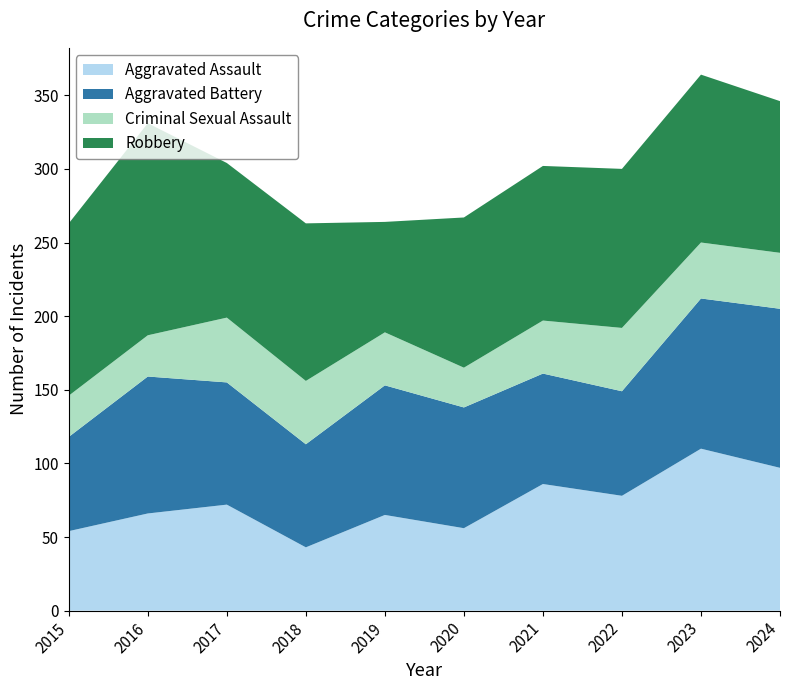

Reading left to right, extract all data points from this chart.

Aggravated Assault: 54	66	72	43	65	56	86	78	110	97
Aggravated Battery: 64	93	83	70	88	82	75	71	102	108
Criminal Sexual Assault: 28	28	44	43	36	27	36	43	38	38
Robbery: 117	144	105	107	75	102	105	108	114	103